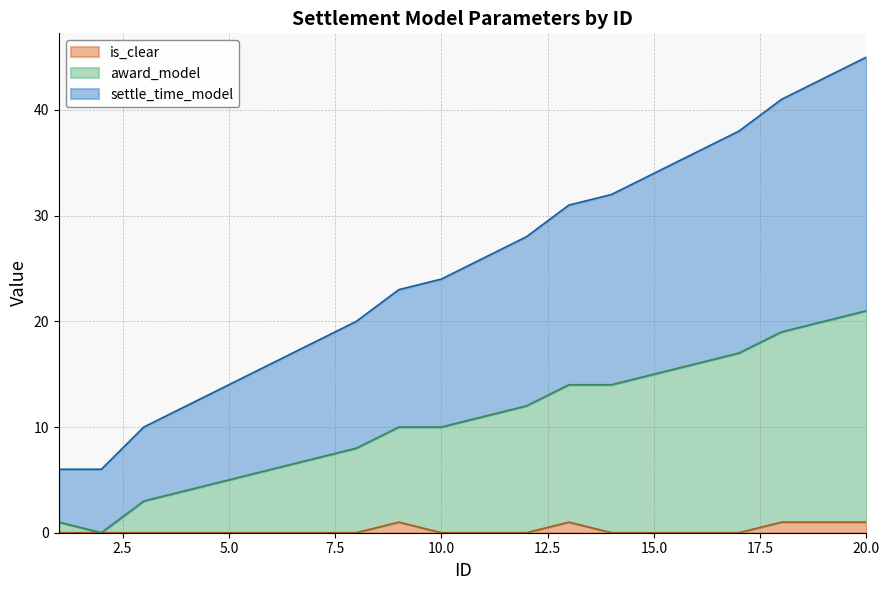

What are all the series names shown in the legend?

is_clear, award_model, settle_time_model